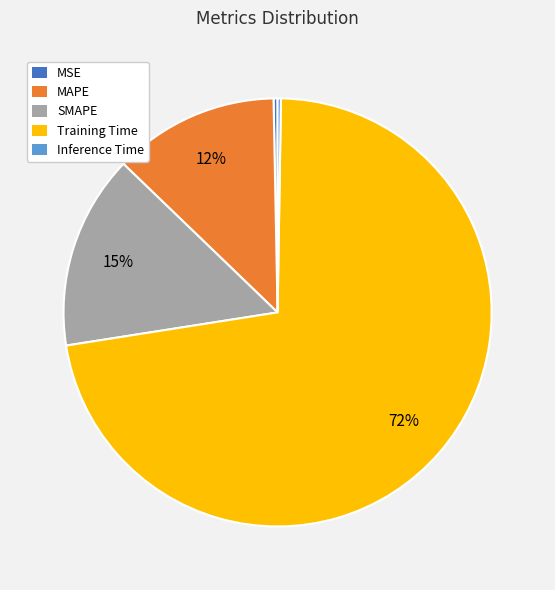

True or false: Training Time accounts for 72% of the total.

True